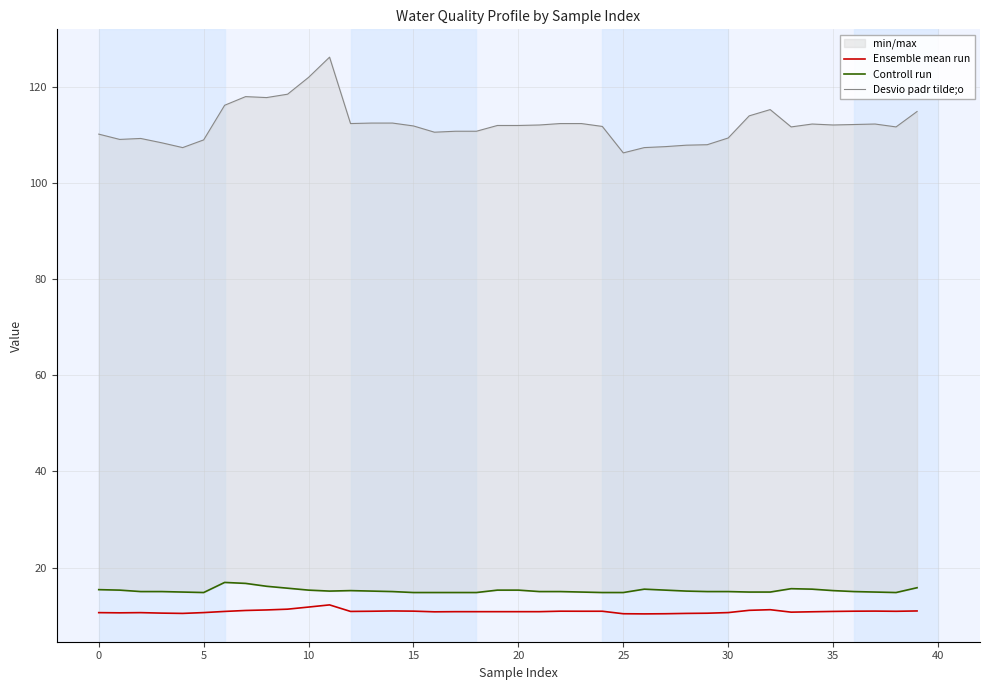

True or false: Desvio padr tilde;o has a value of 179.3 at 34.

False